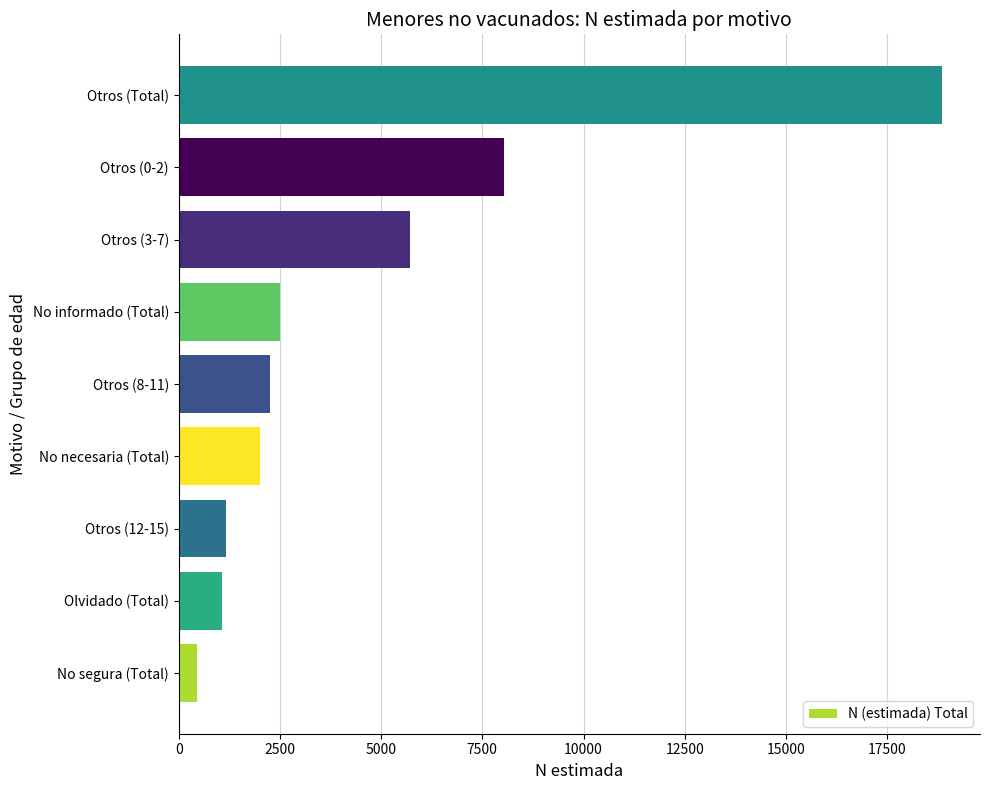

True or false: the data shows 32463 at Otros (Total).

False